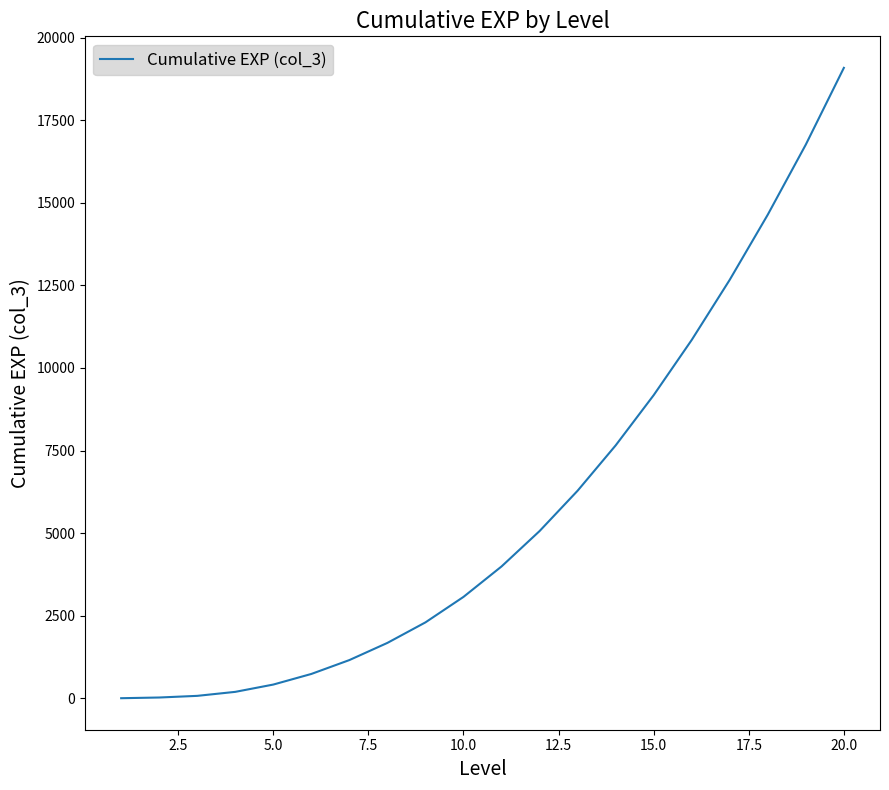

What is the maximum value shown in the chart?

19083